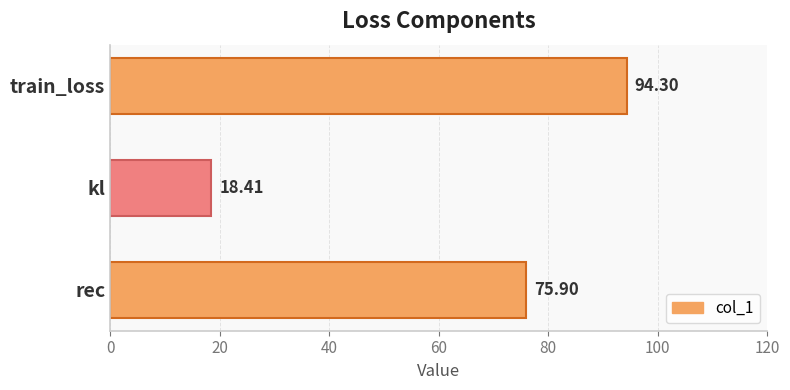

Between train_loss and kl, which is larger?

train_loss